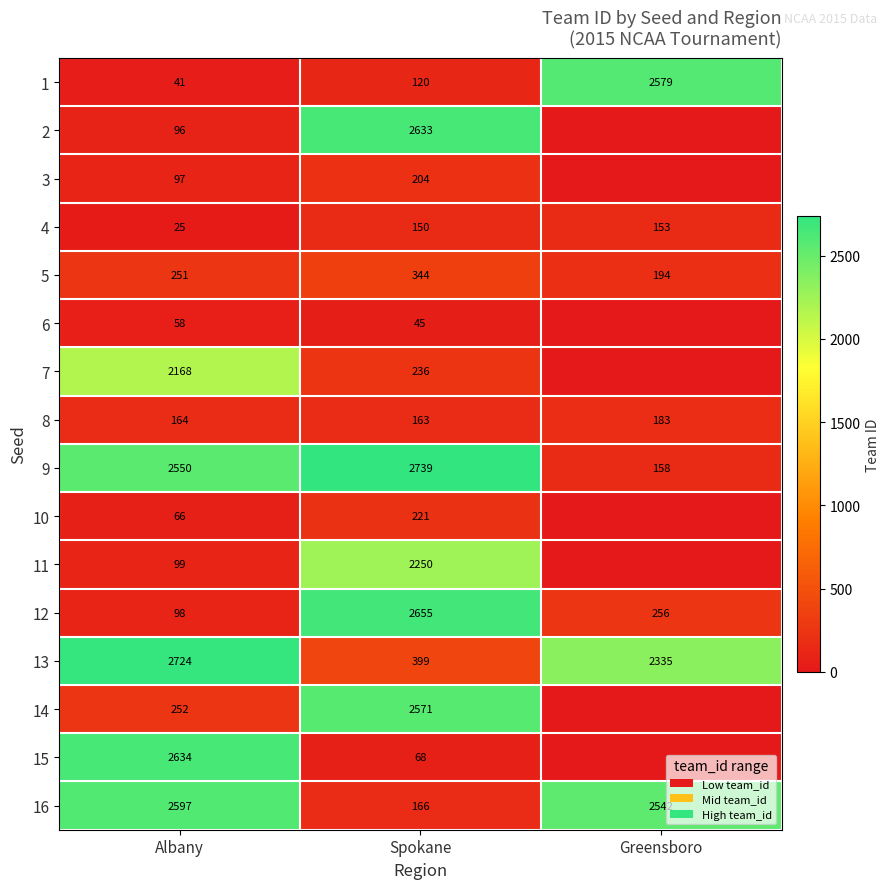

The value of 8 at Spokane is 163. True or false?

True